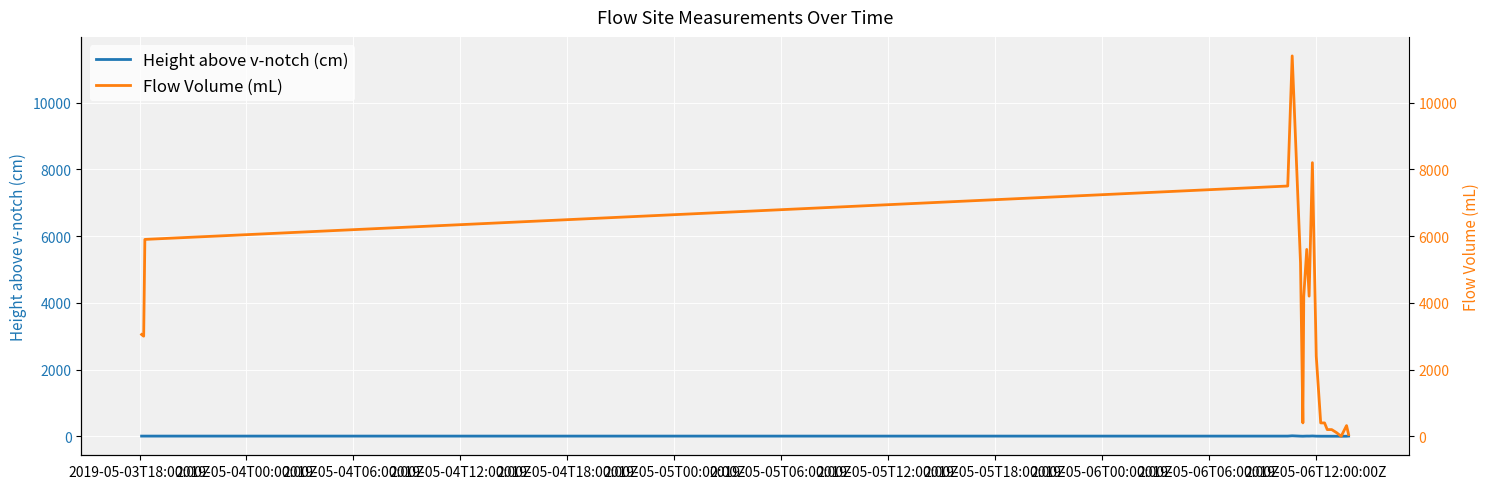

List the series in order of their overall mean, lowest first.

Height above v-notch (cm), Flow Volume (mL)